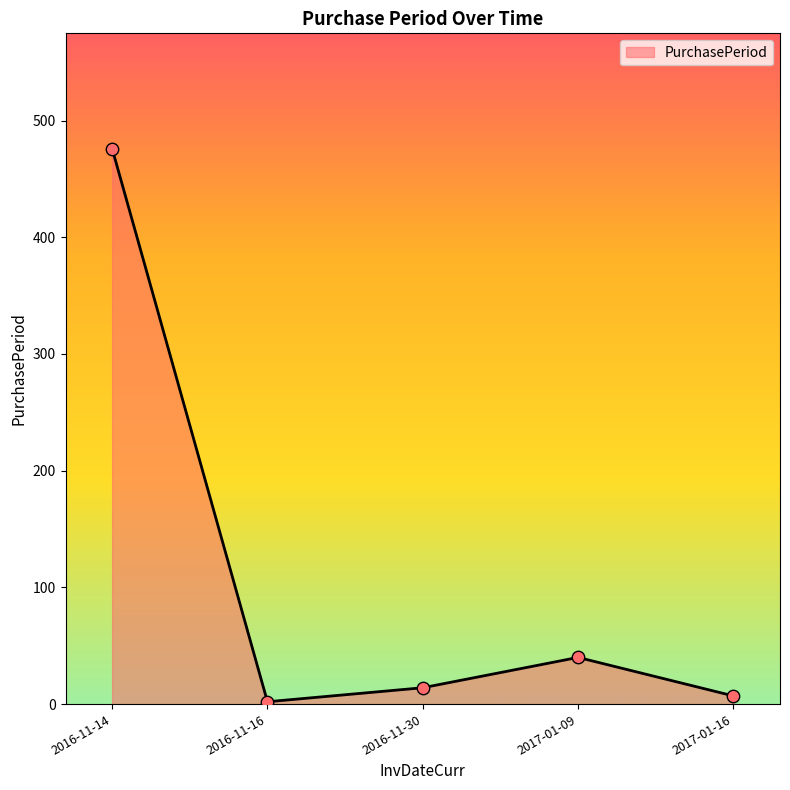

Between 2016-11-14 and 2017-01-09, which is larger?

2016-11-14